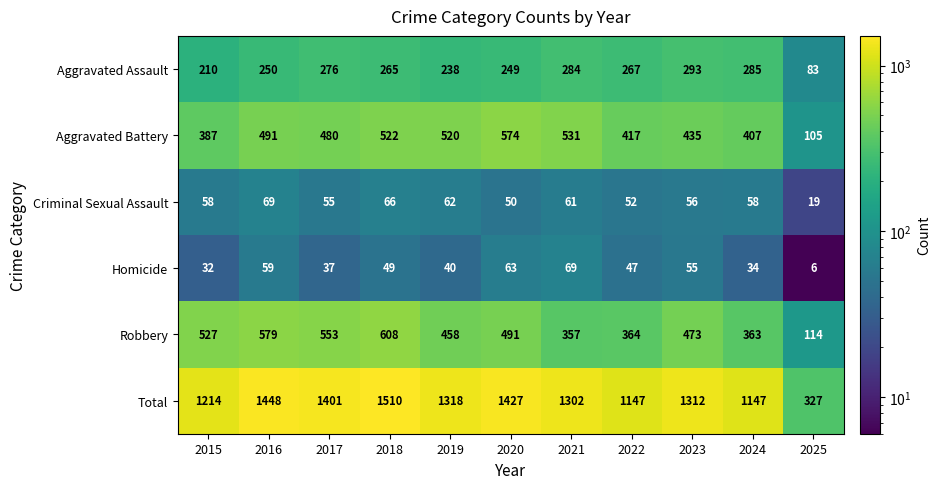

Which series has the widest spread of values?

Total